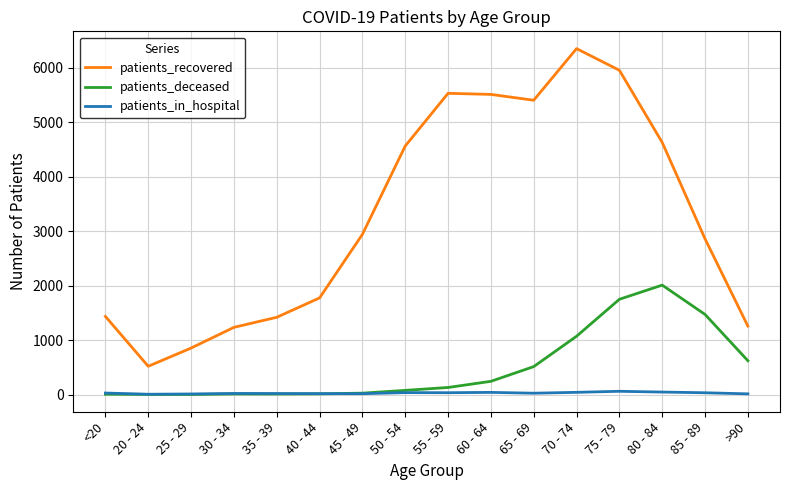

The value of patients_recovered at 30 - 34 is 338. True or false?

False